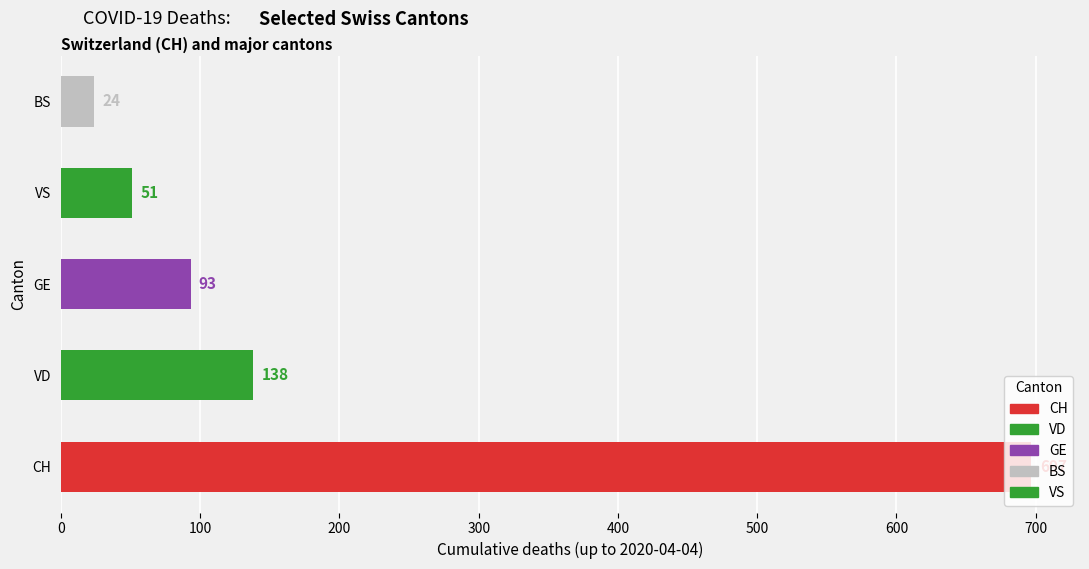

Which has a higher value, 24 or 18?

24